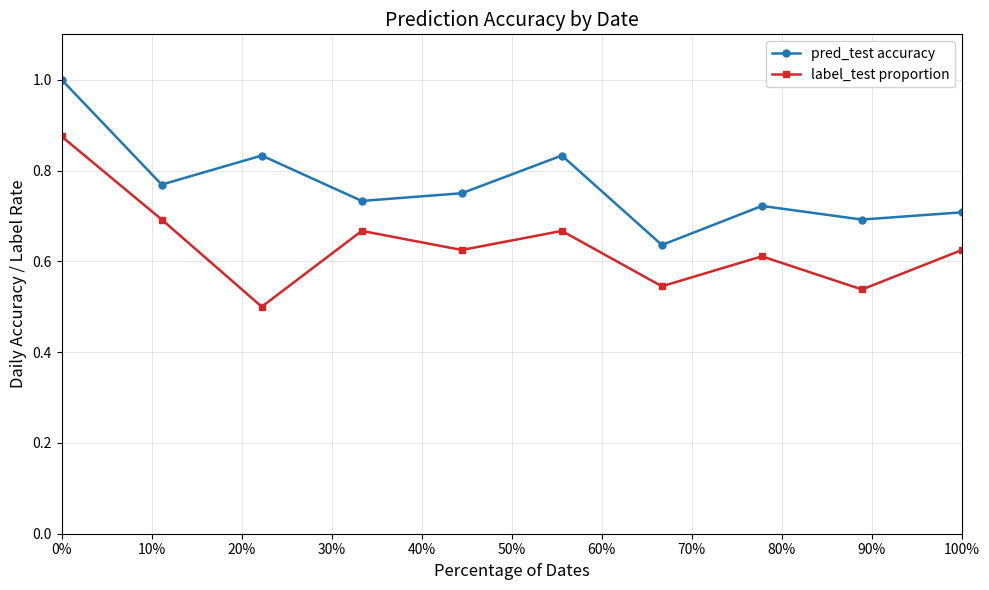

What is the maximum value for pred_test accuracy?

1.0